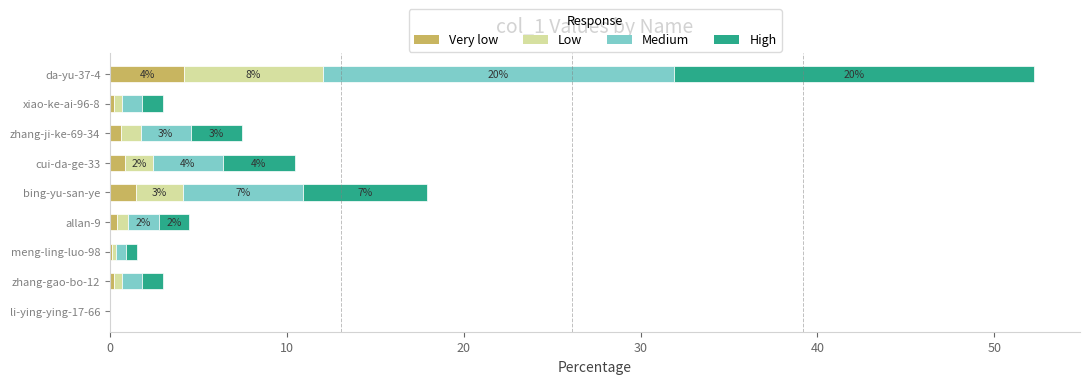

The value of Very low at bing-yu-san-ye is 1.4. True or false?

True